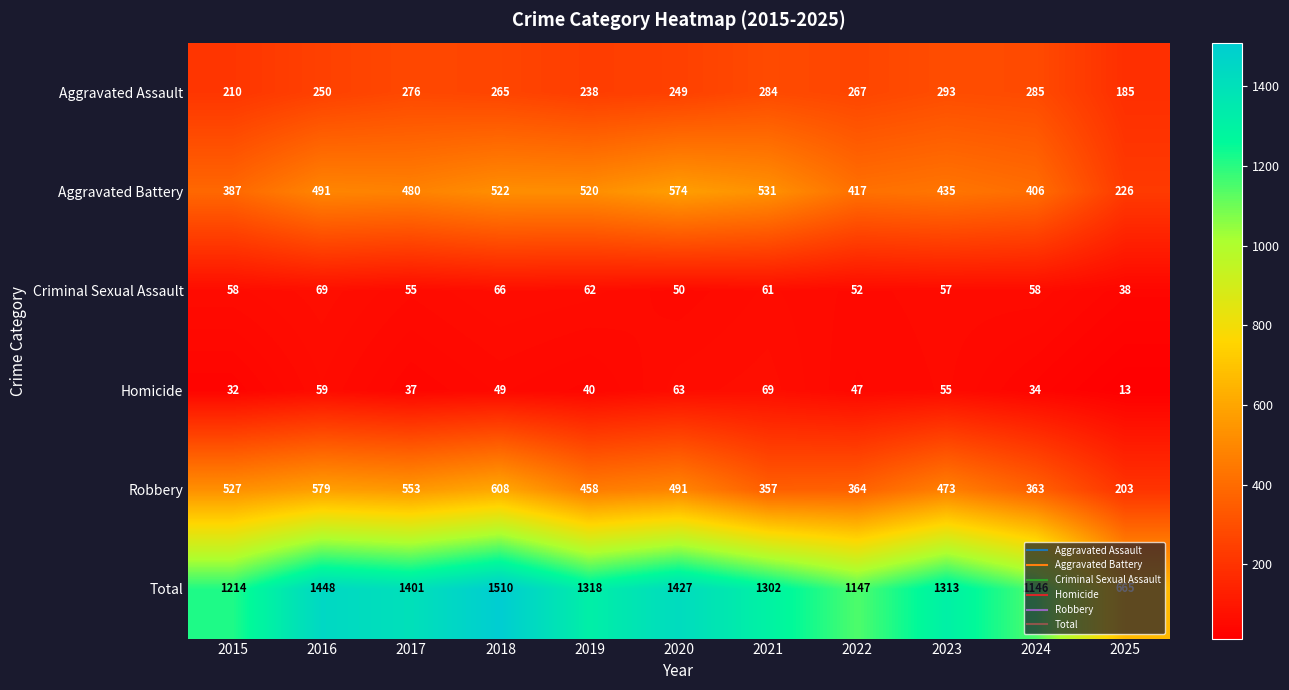

What is the total value across all series at 2023?

2626